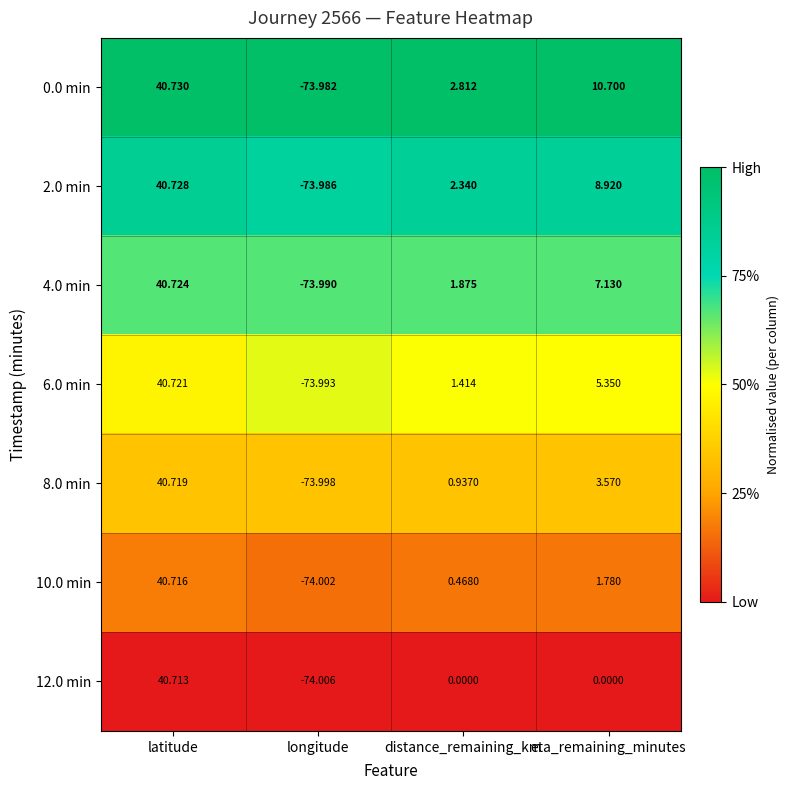

List the labels in order of 6.0 min value, smallest first.

longitude, distance_remaining_km, eta_remaining_minutes, latitude